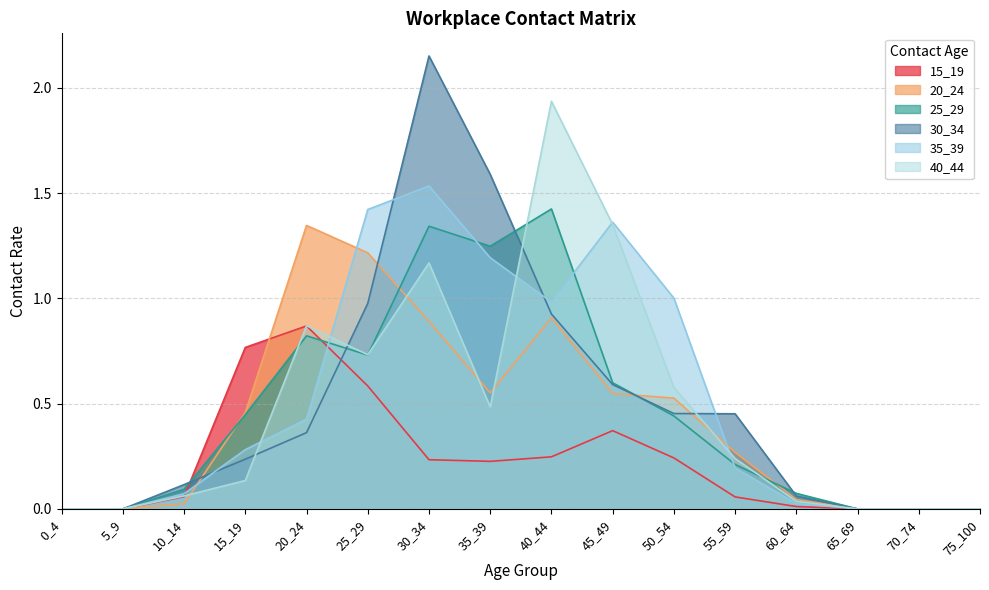

Is the value of 25_29 at 65_69 greater than the value of 35_39 at 50_54?

No